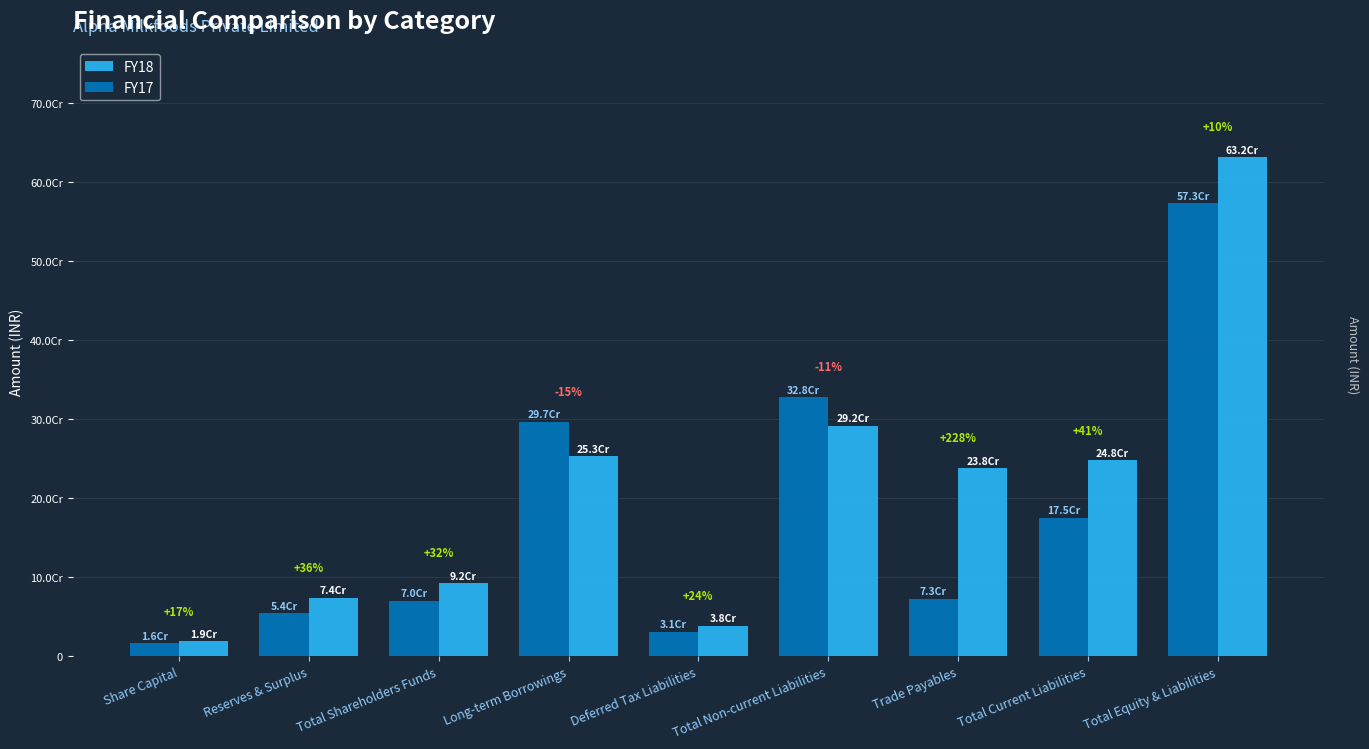

Are the bars grouped side by side (vs. stacked)?

Yes